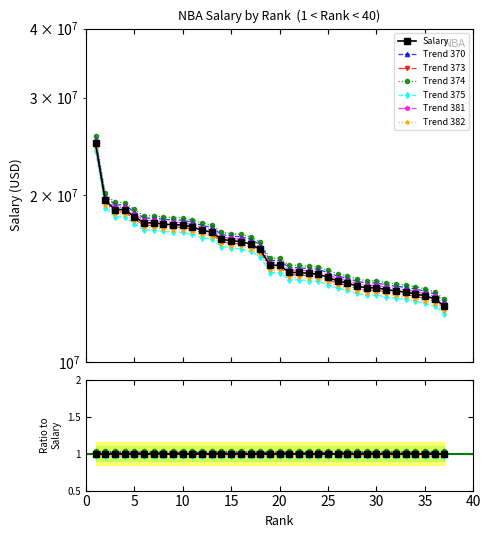

The value at 27 is 13876321. True or false?

True